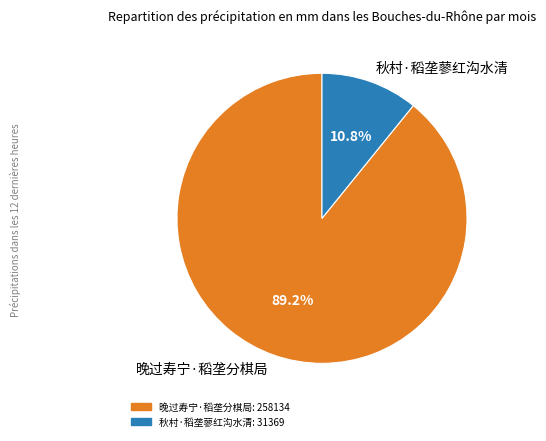

Between 秋村·稻垄蓼红沟水清 and 晚过寿宁·稻垄分棋局, which is larger?

晚过寿宁·稻垄分棋局